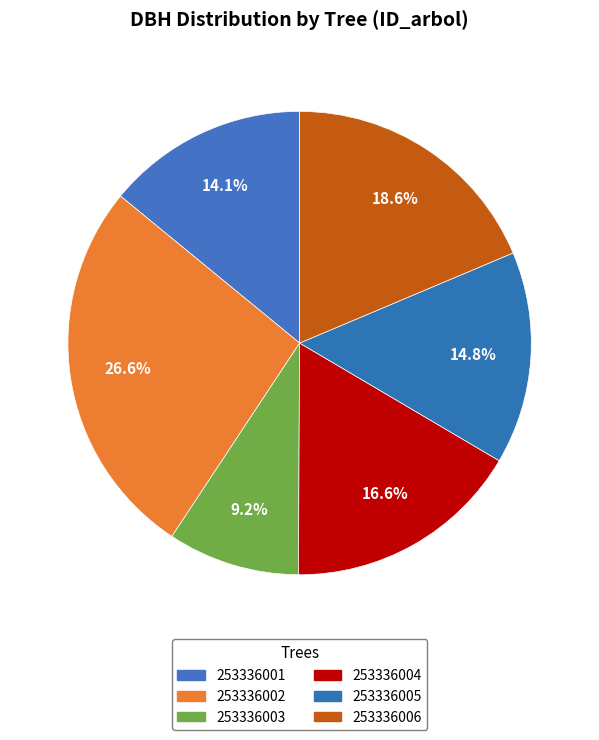

Which slice is the smallest?

253336003